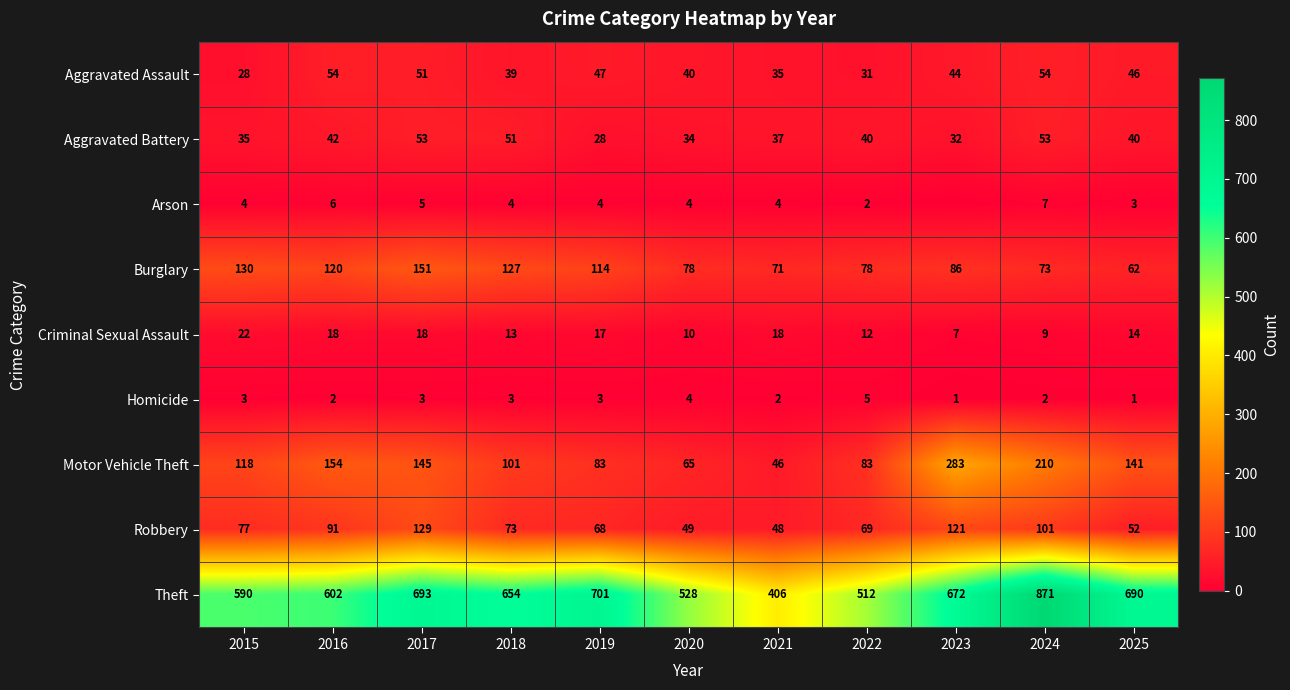

The value of Robbery at 2019 is 94. True or false?

False